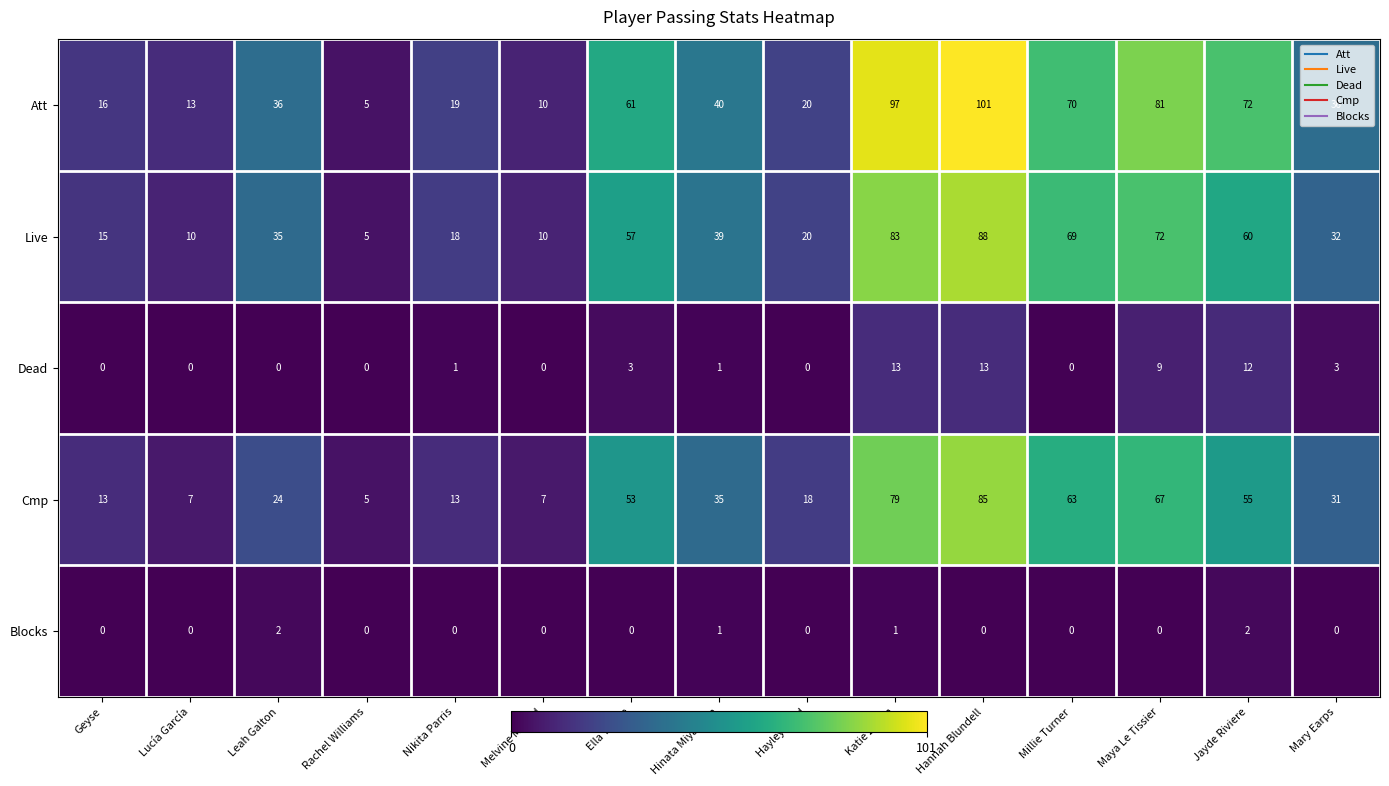

Which series has the largest total across all categories?

Att